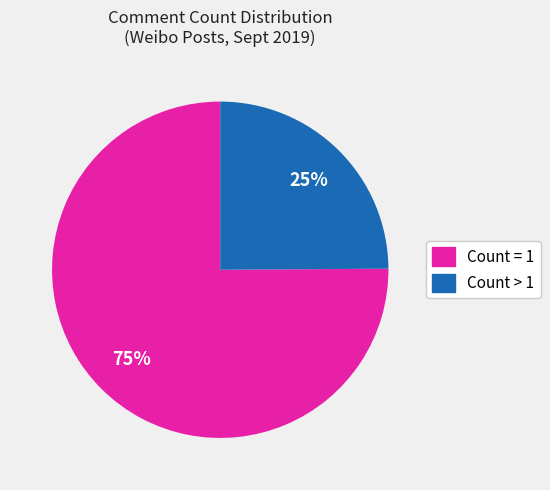

Count the number of slices in the pie.

2